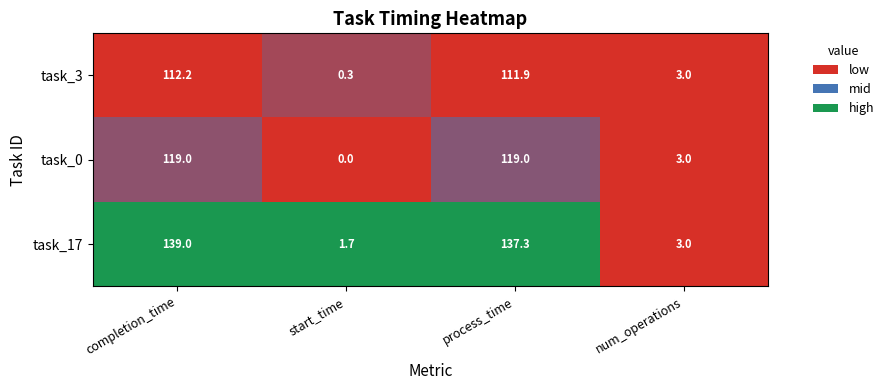

What is the sum of the task_17 values at completion_time and process_time?

276.3